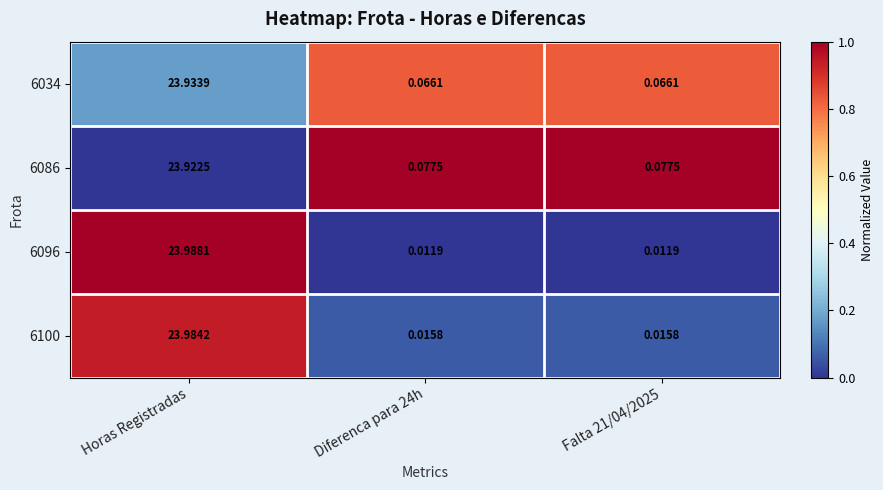

At which category is the sum across all series the highest?

Horas Registradas